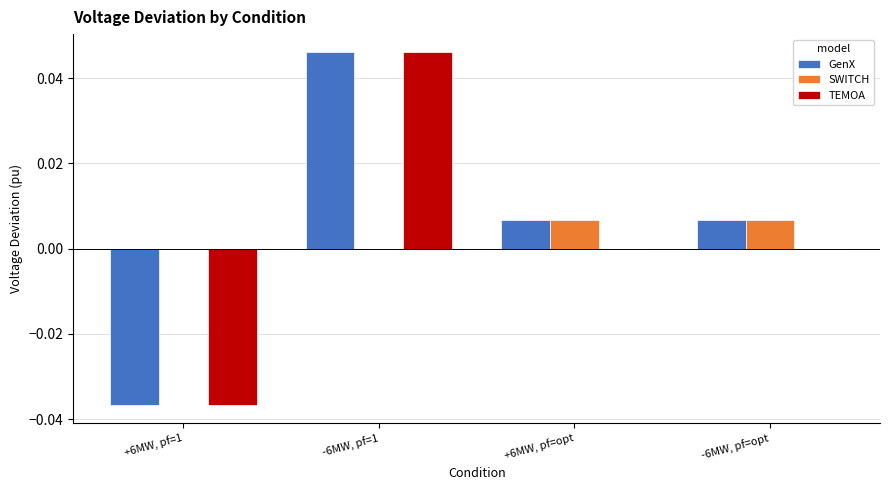

How many values in the GenX series exceed 0?

3